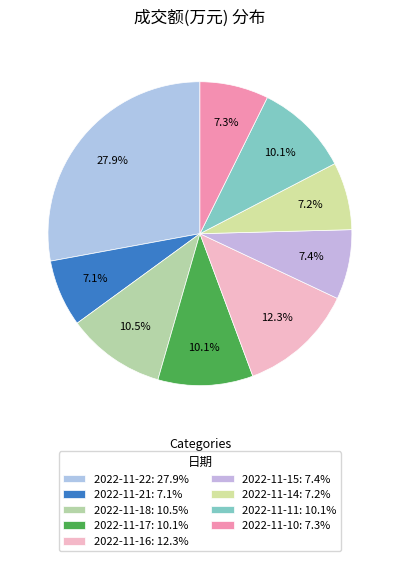

Is the sum of 2022-11-11 and 2022-11-10 greater than half?

No